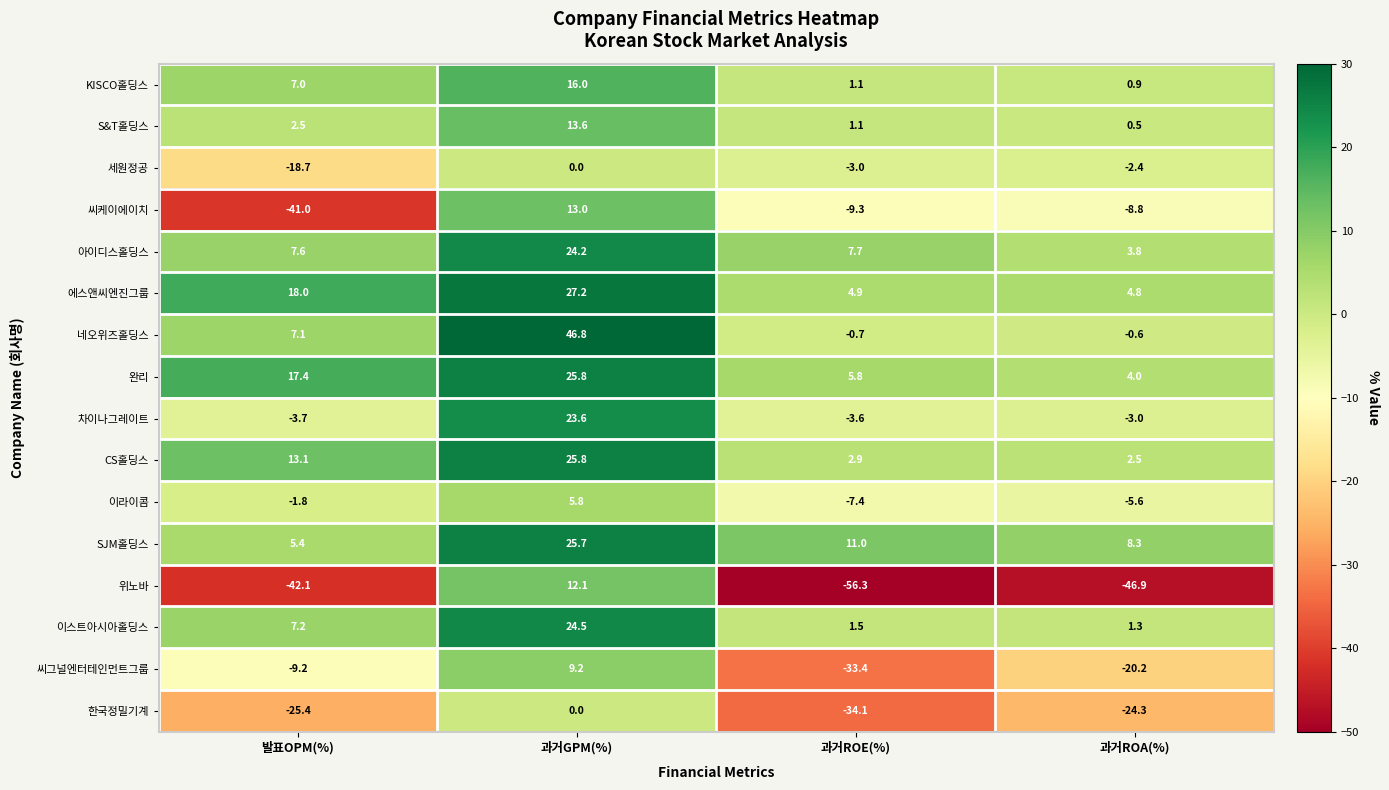

How many distinct data groups are displayed?

16